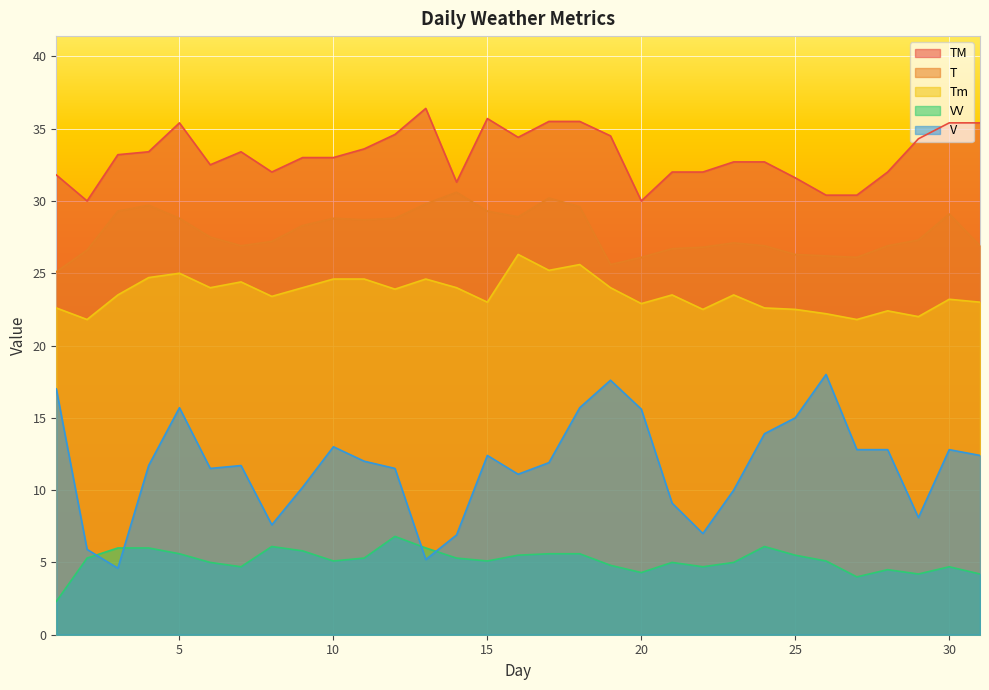

What is the value of the VV point at the 14th from the left?

5.3